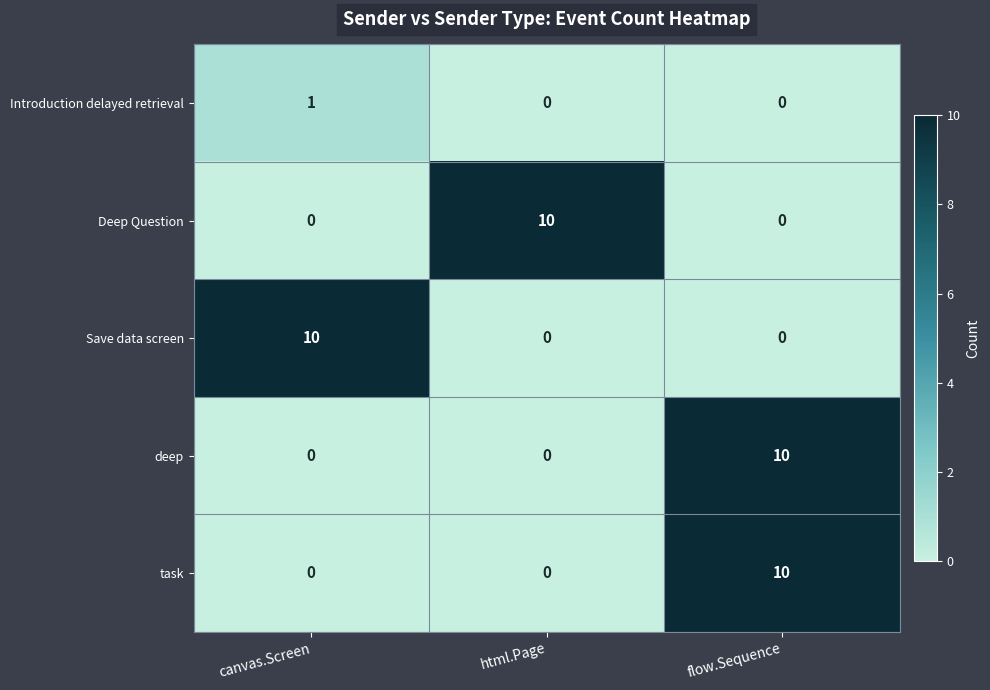

Reading left to right, transcribe all the data shown in this chart.

Introduction delayed retrieval: 1	0	0
Deep Question: 0	10	0
Save data screen: 10	0	0
deep: 0	0	10
task: 0	0	10